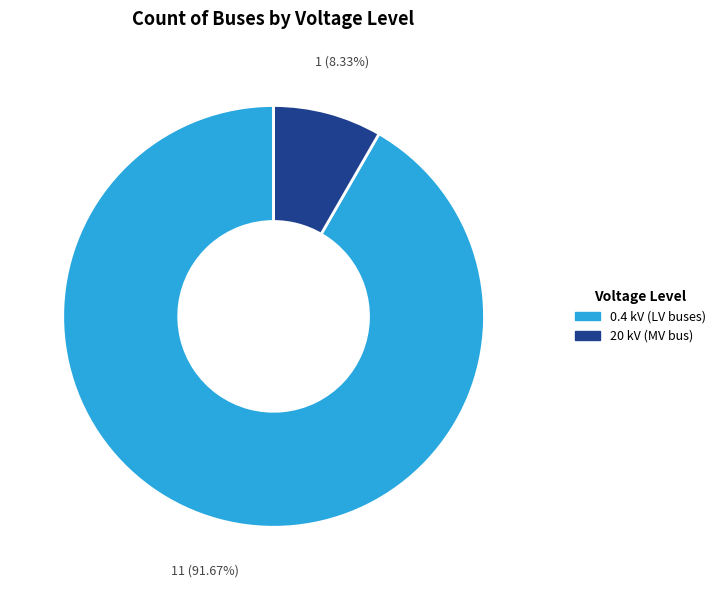

Is there any slice that represents more than half of the pie?

Yes